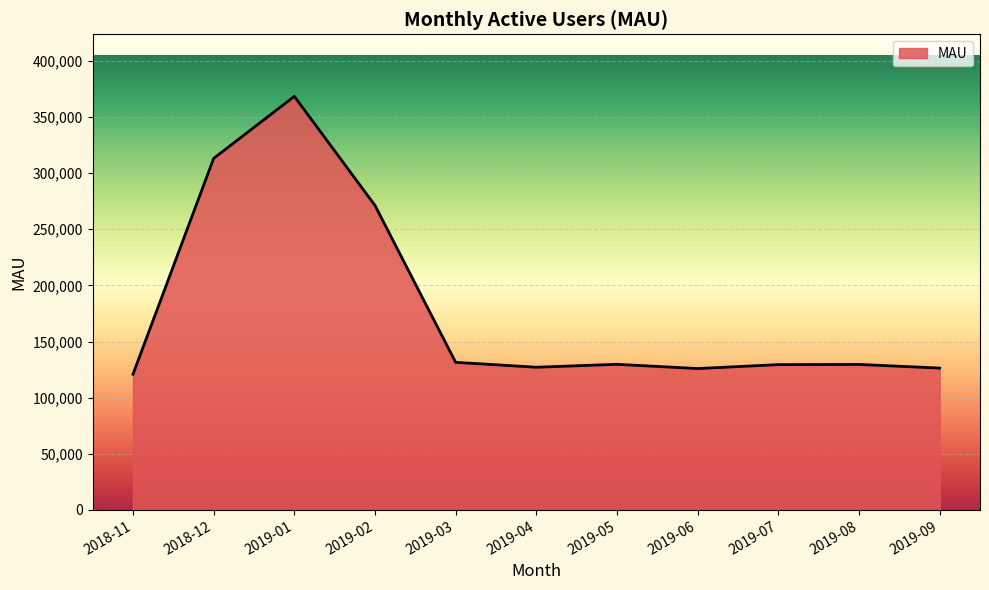

What is the difference between the maximum and minimum values?

247451.2